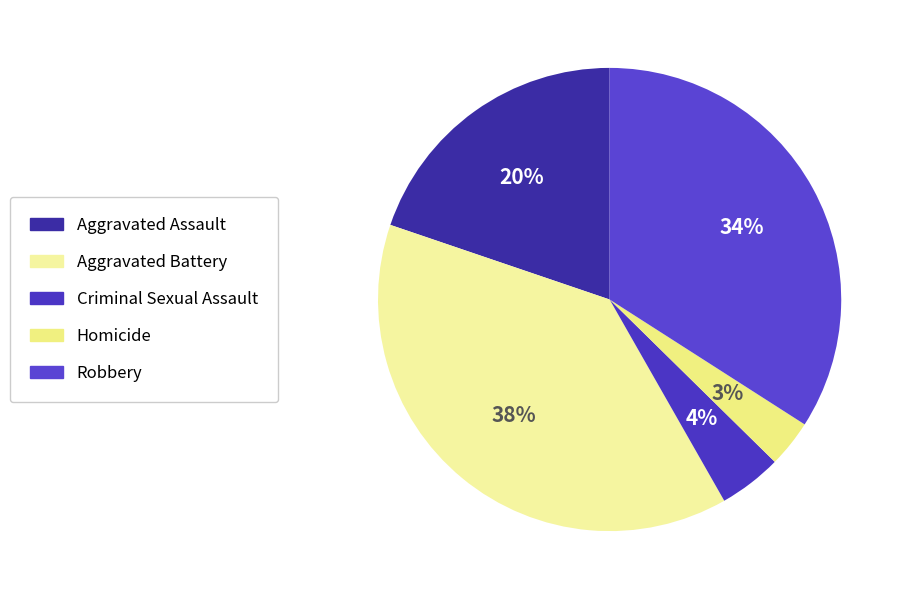

Rank the categories by value from lowest to highest.

Homicide, Criminal Sexual Assault, Aggravated Assault, Robbery, Aggravated Battery